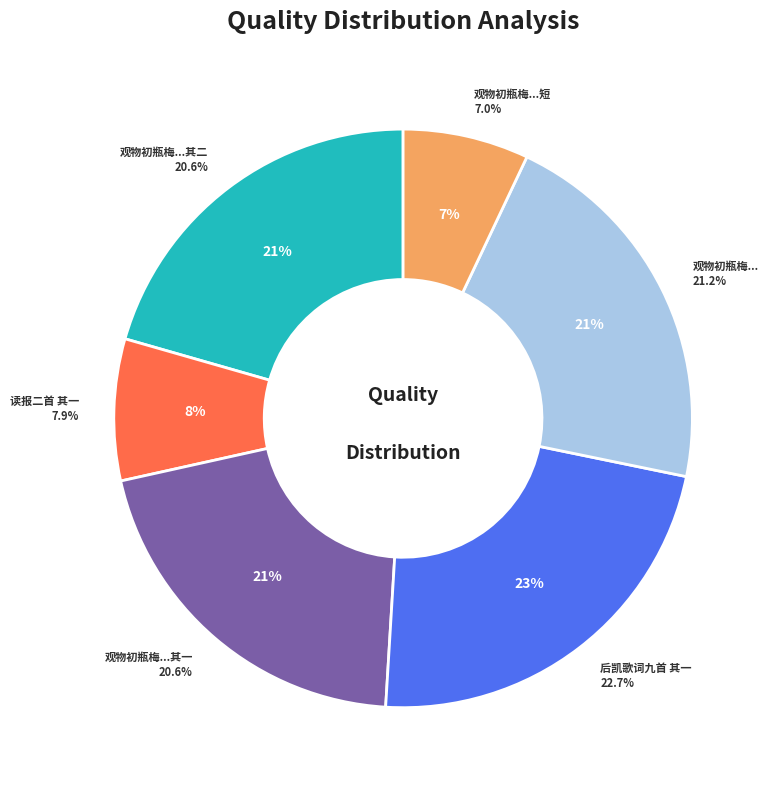

How many slices are in this pie chart?

6